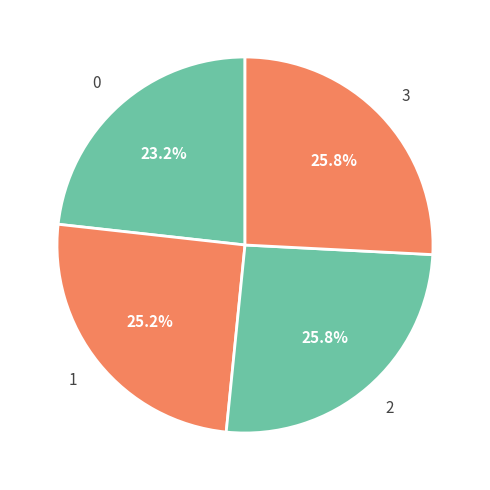

Does 1 represent more than half of the total?

No